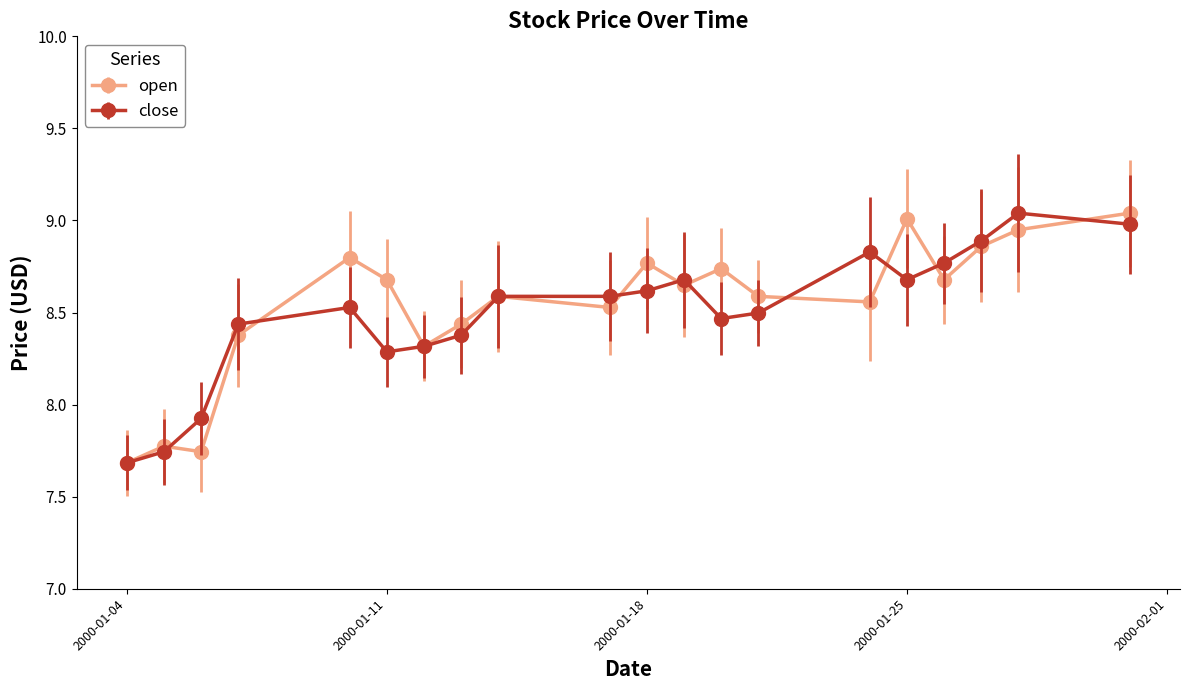

Which series has the largest total across all categories?

open